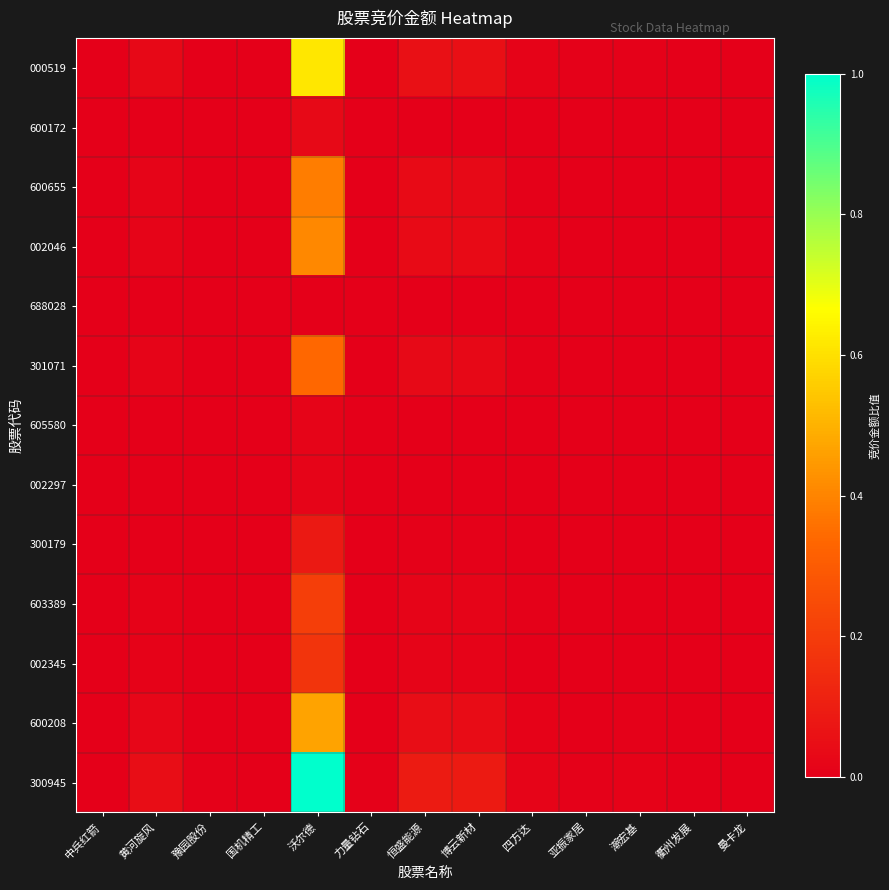

At which category does the chart reach its minimum across all series?

曼卡龙